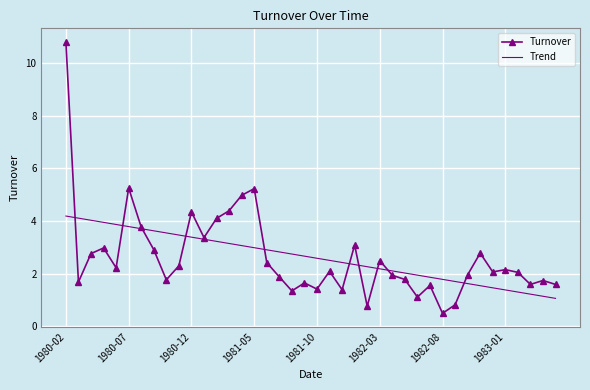

Rank the series by their maximum value, from highest to lowest.

Turnover, Trend